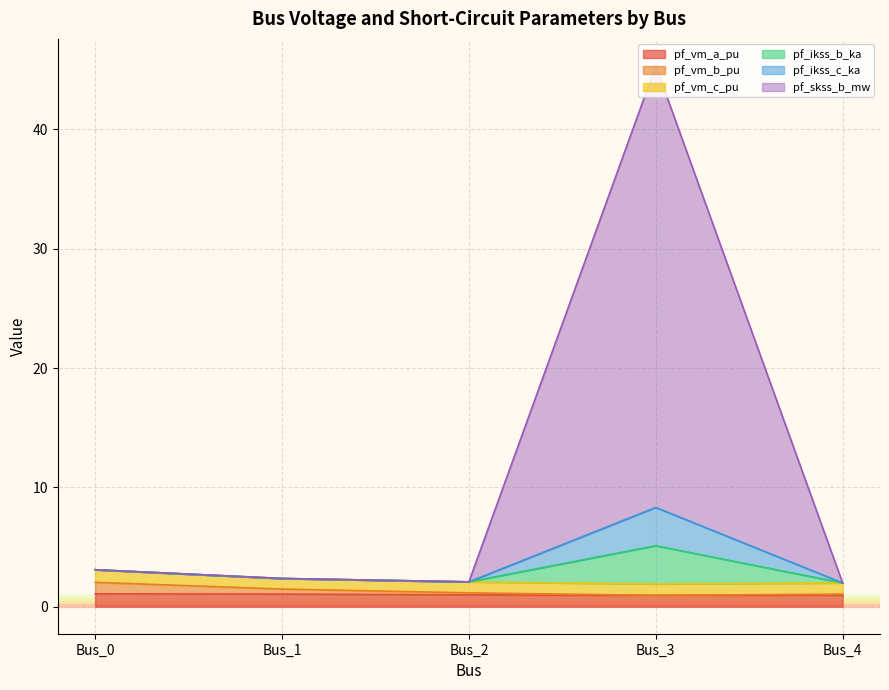

At which label is pf_vm_a_pu closest to 1?

Bus_2